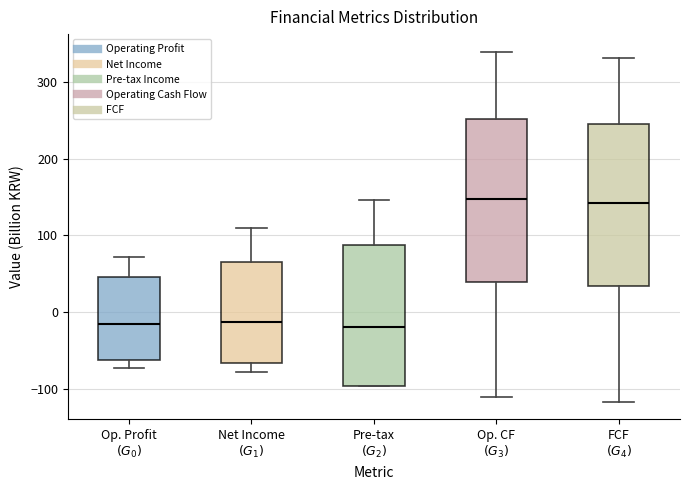

Reading left to right, read every box against the y-axis: the position of its median line, the range the box covers, and the ends of its whiskers. The values are not printed on the chart, so give them approximately, as read against the axis.

Op. Profit $(G_0)$: median -20, box -60 to 50, whiskers -70 to 70
Net Income $(G_1)$: median -10, box -70 to 70, whiskers -80 to 110
Pre-tax $(G_2)$: median -20, box -100 to 90, whiskers -100 to 150
Op. CF $(G_3)$: median 150, box 40 to 250, whiskers -110 to 340
FCF $(G_4)$: median 140, box 30 to 250, whiskers -120 to 330